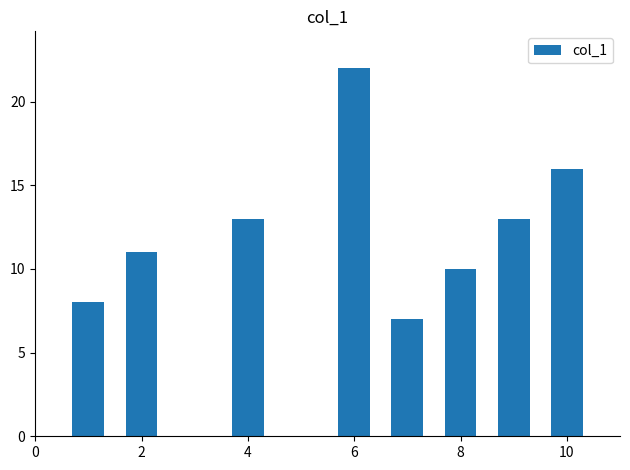

What is the sum of all values?

100